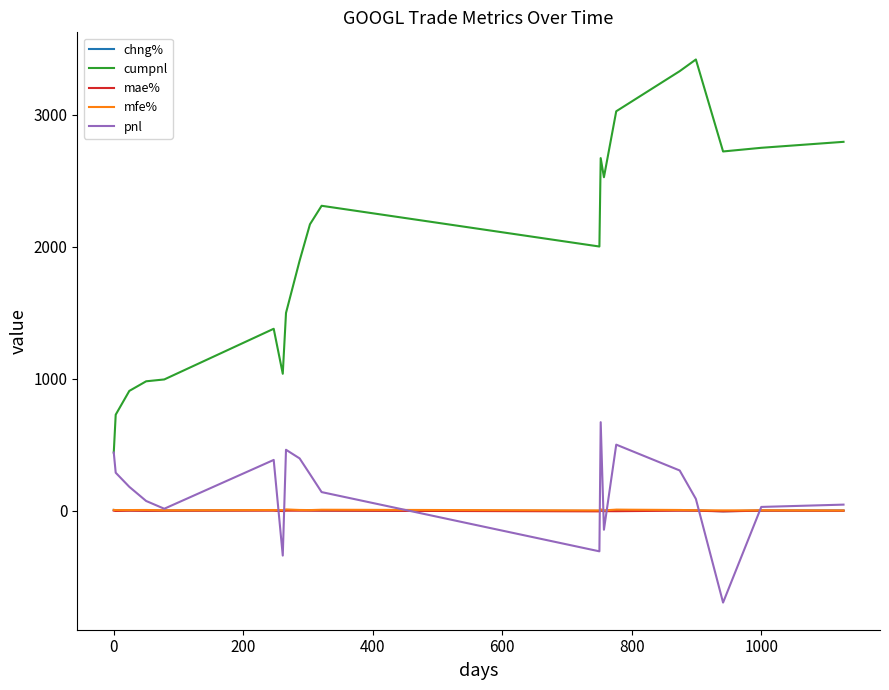

How many lines are shown in the chart?

5